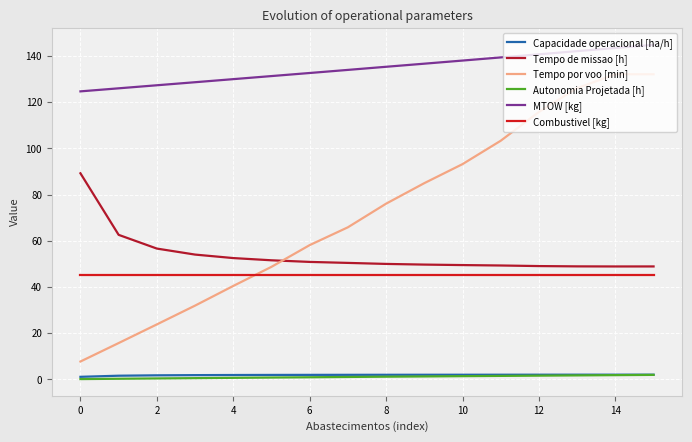

Which series has the widest spread of values?

Tempo por voo [min]